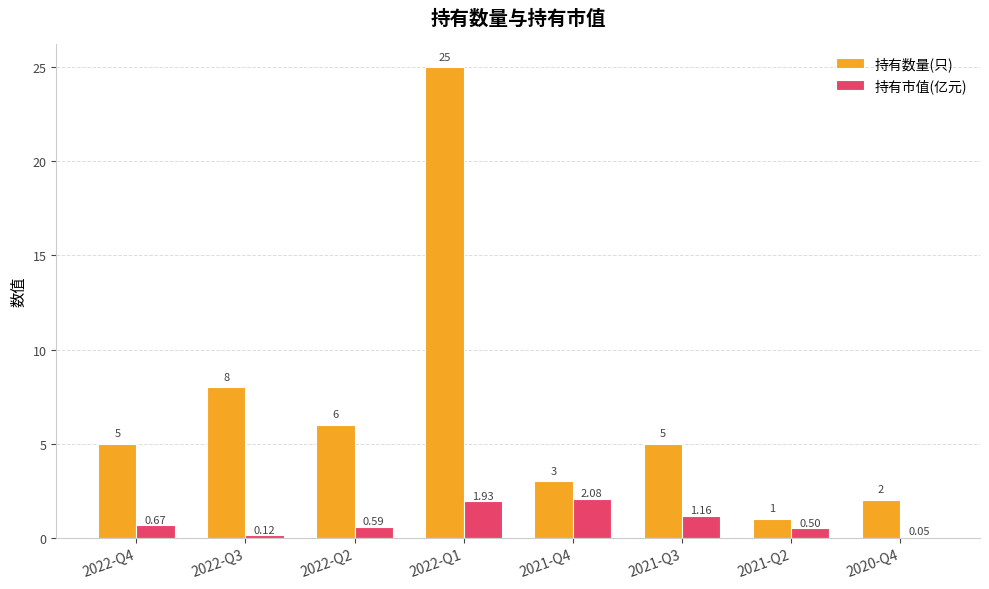

Is the value of 持有市值(亿元) at 2022-Q4 greater than the value of 持有数量(只) at 2022-Q1?

No